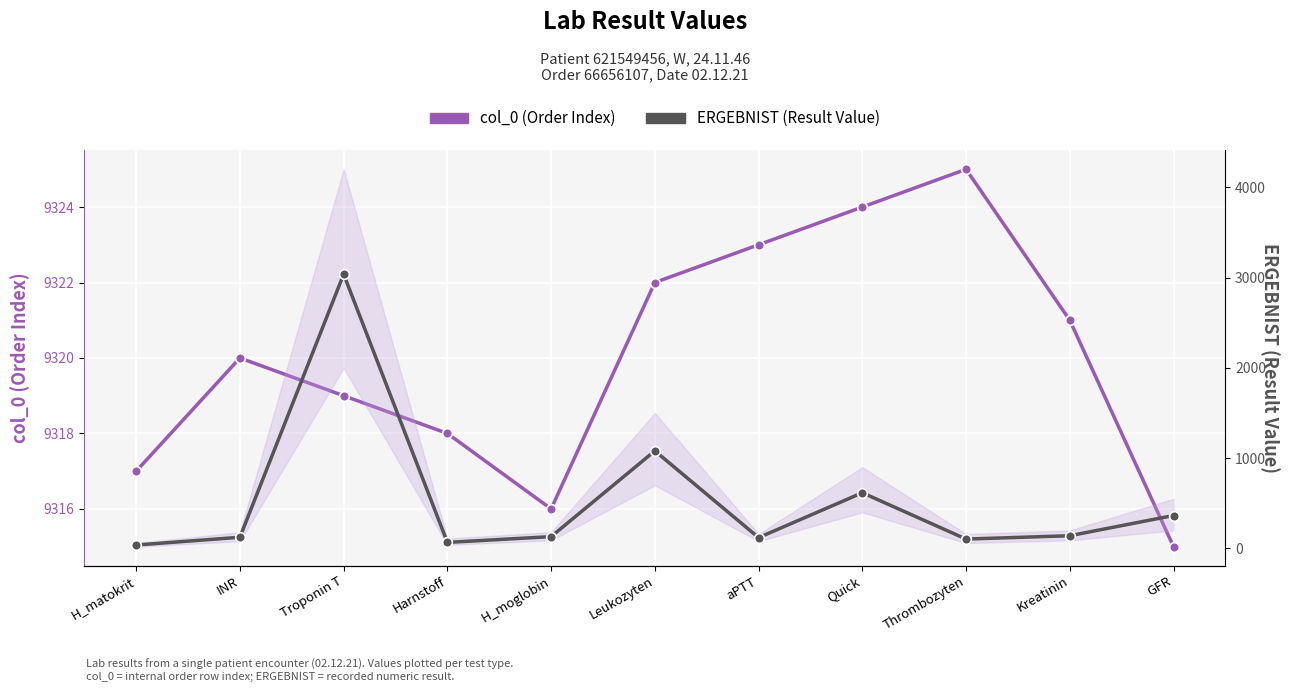

How many interior local peaks does the col_0 (Order Index) series have?

2